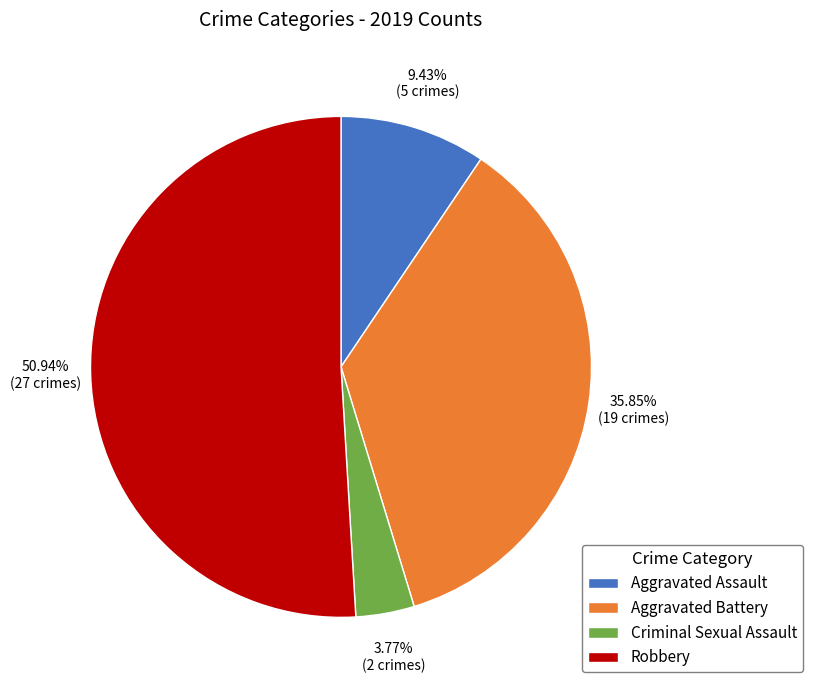

To the nearest percent, what is the average slice percentage?

25%